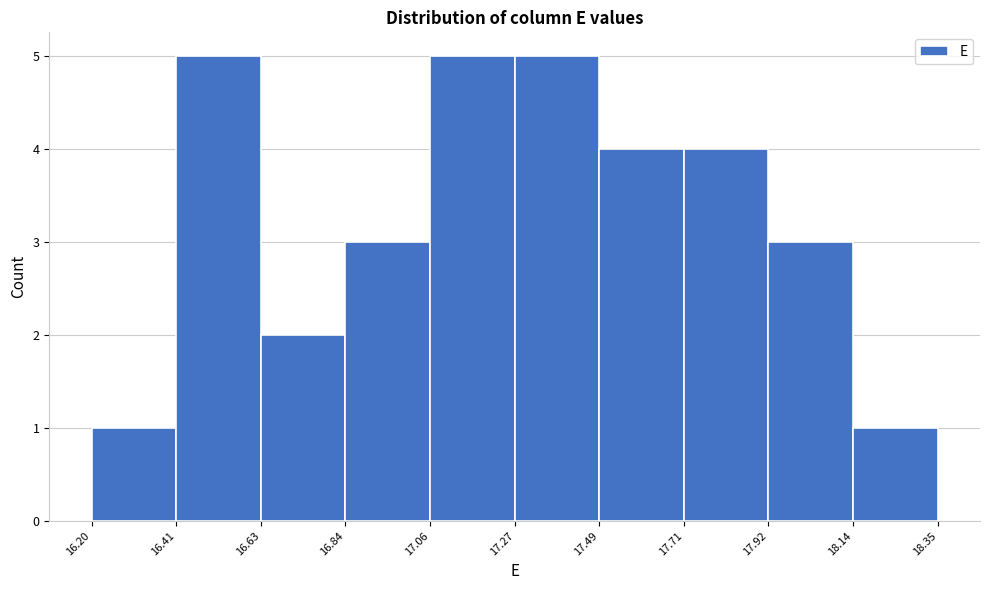

Reading left to right, transcribe this chart: for each bar, give the range it covers on the x-axis and its height. The values are not printed on the chart, so give them approximately, as read against the axis.

16.20 to 16.41: 1
16.41 to 16.63: 5
16.63 to 16.84: 2
16.84 to 17.06: 3
17.06 to 17.27: 5
17.27 to 17.49: 5
17.49 to 17.71: 4
17.71 to 17.92: 4
17.92 to 18.14: 3
18.14 to 18.35: 1